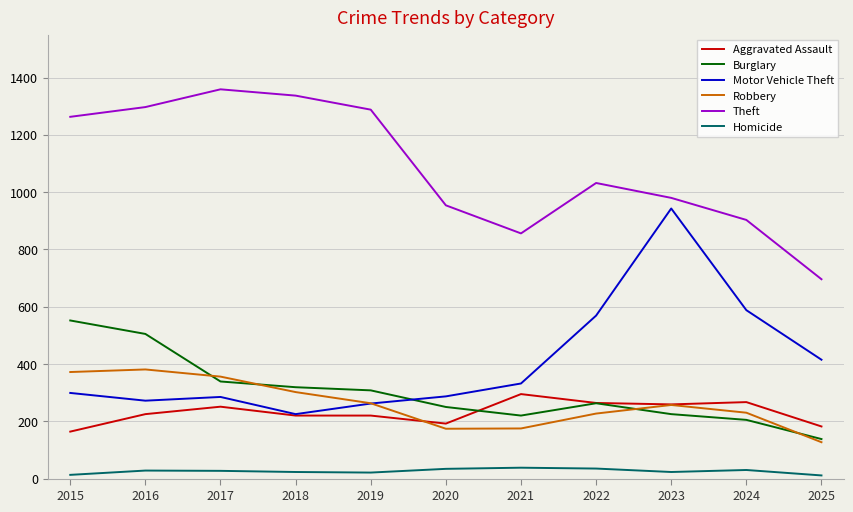

In Theft, how many points are lower than both neighbors (excluding endpoints)?

1